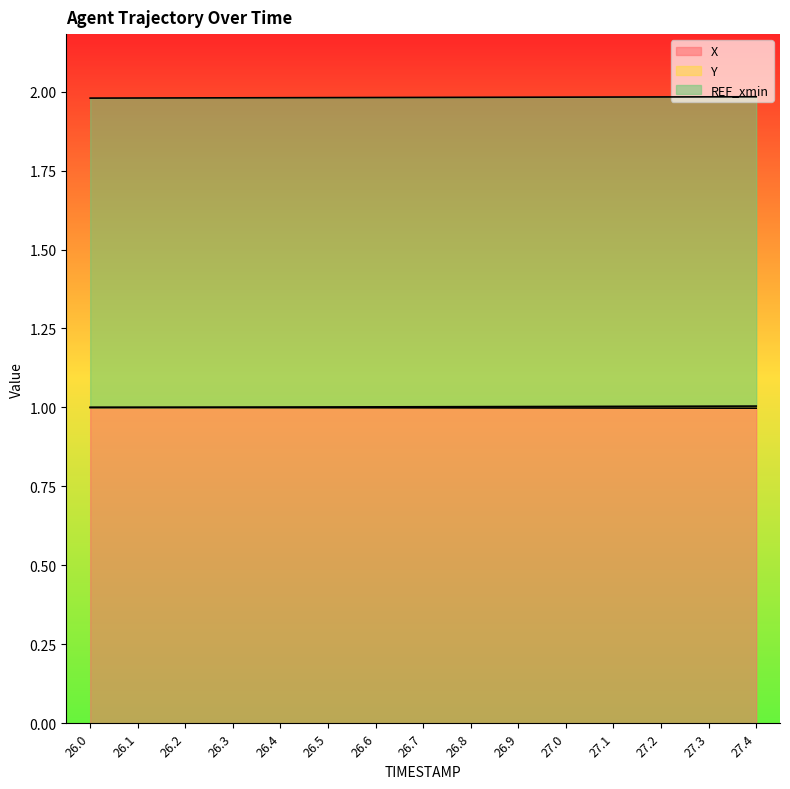

The X series shows 0.6 at 26.1. True or false?

False